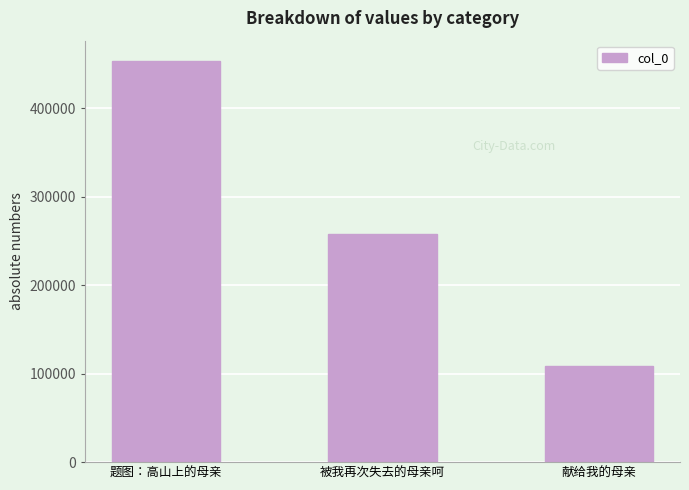

What is the difference between the values at 被我再次失去的母亲呵 and 献给我的母亲?

148991